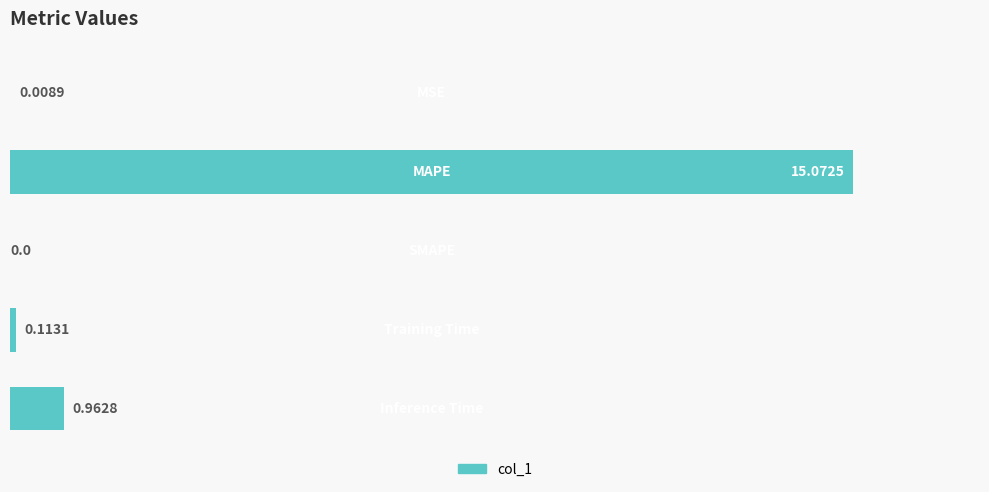

What is the sum of all values?

16.2